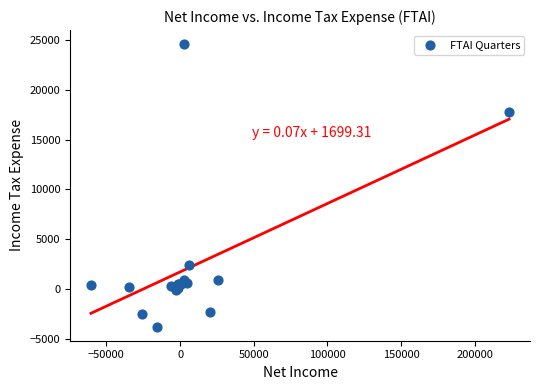

What Y value in the scatter plot is closest to 10400?

17800